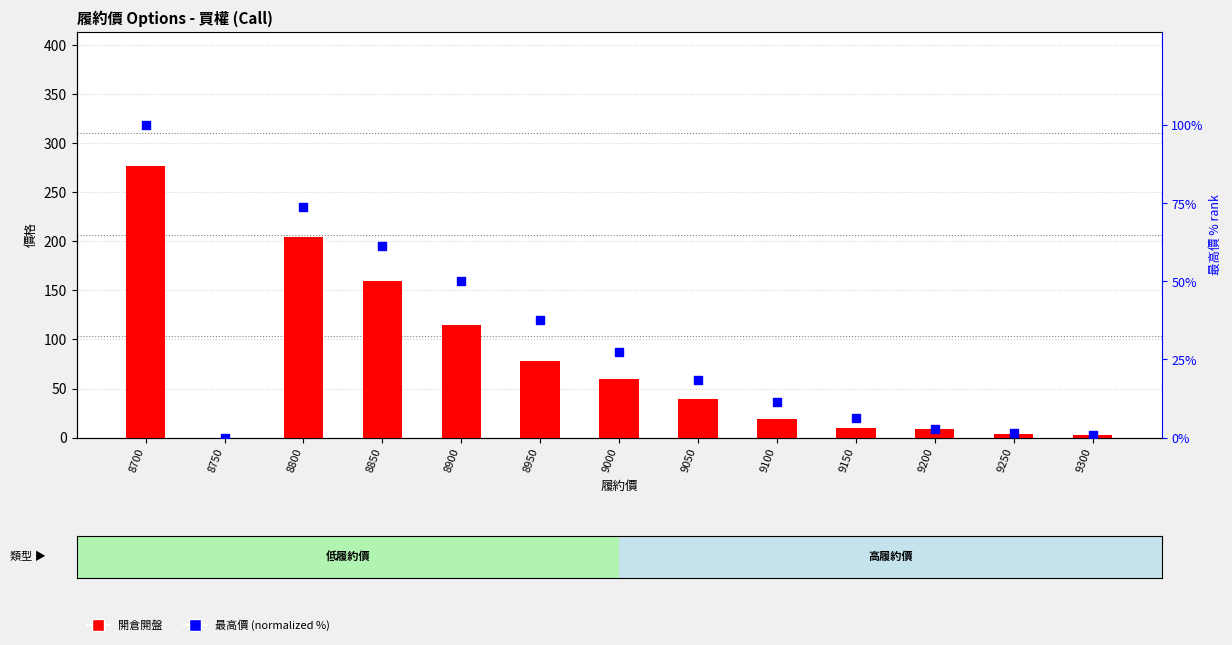

What is the total value across all series at 9200?

11.8